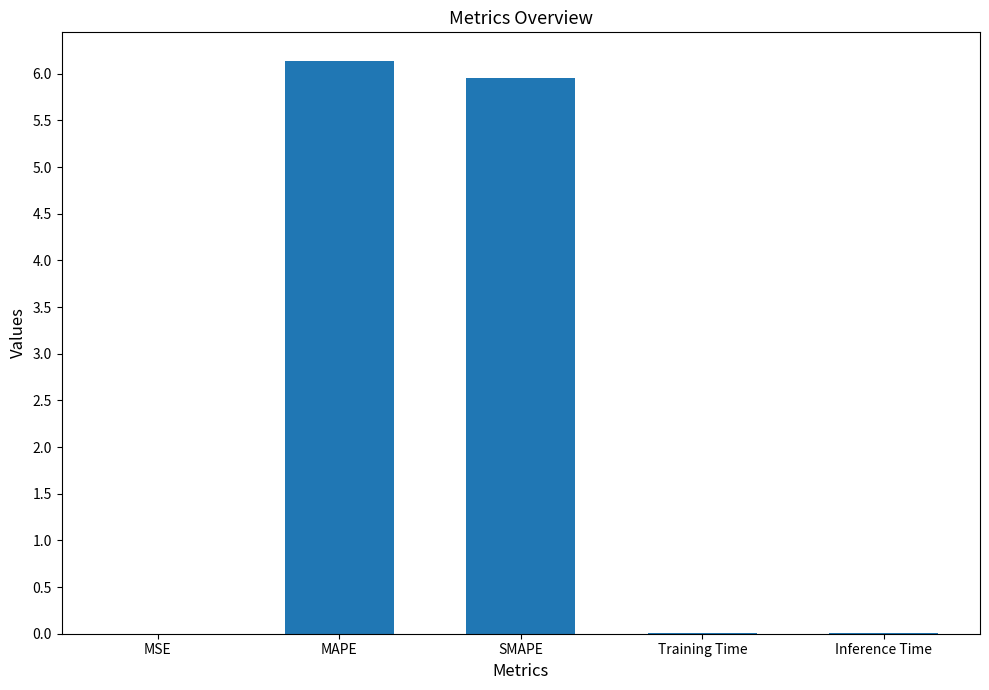

Between MSE and MAPE, which is larger?

MAPE